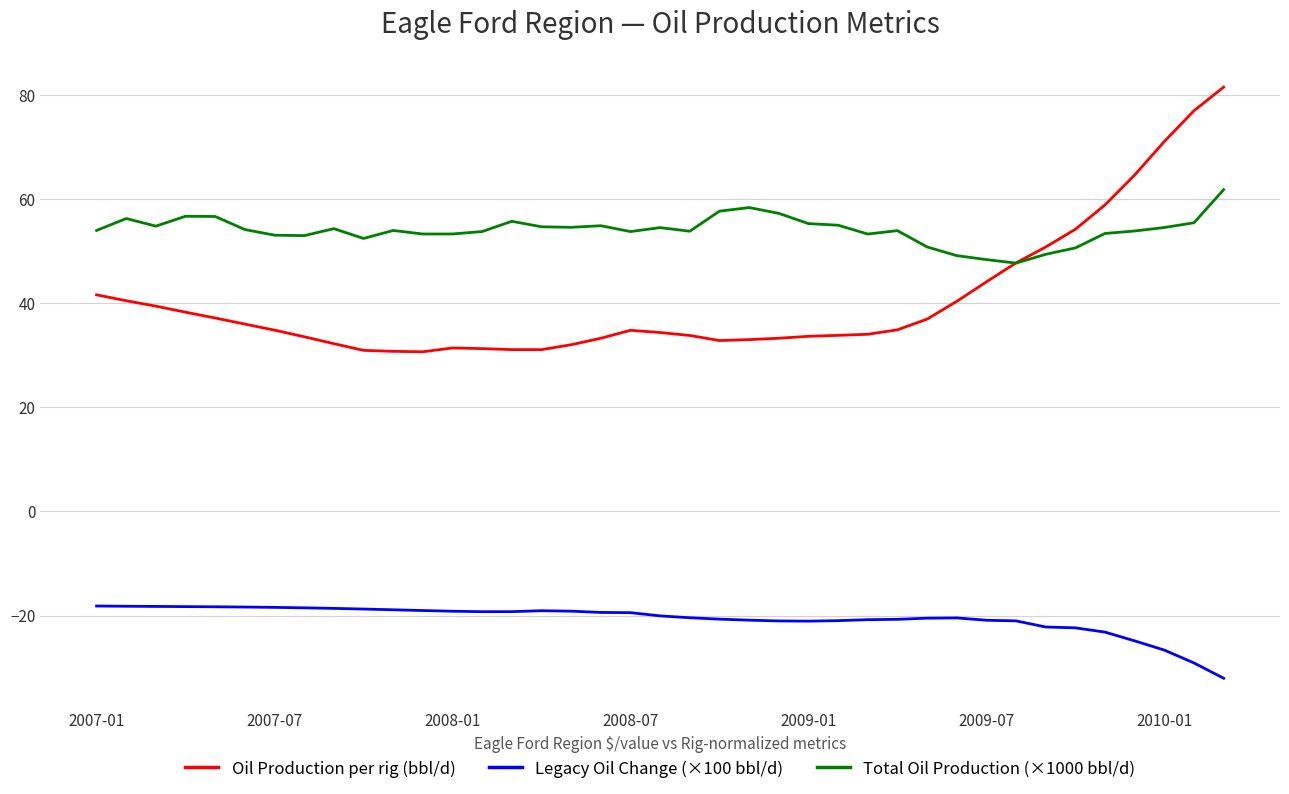

What is the difference between the maximum and second lowest values in the Legacy Oil Change (×100 bbl/d) series?

10.9